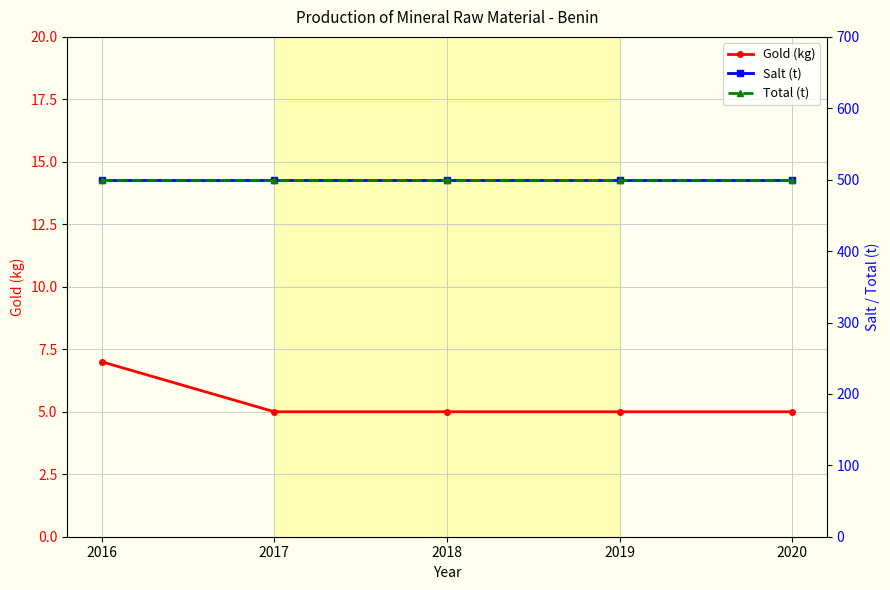

Which series has the largest range (max minus min)?

Gold (kg)